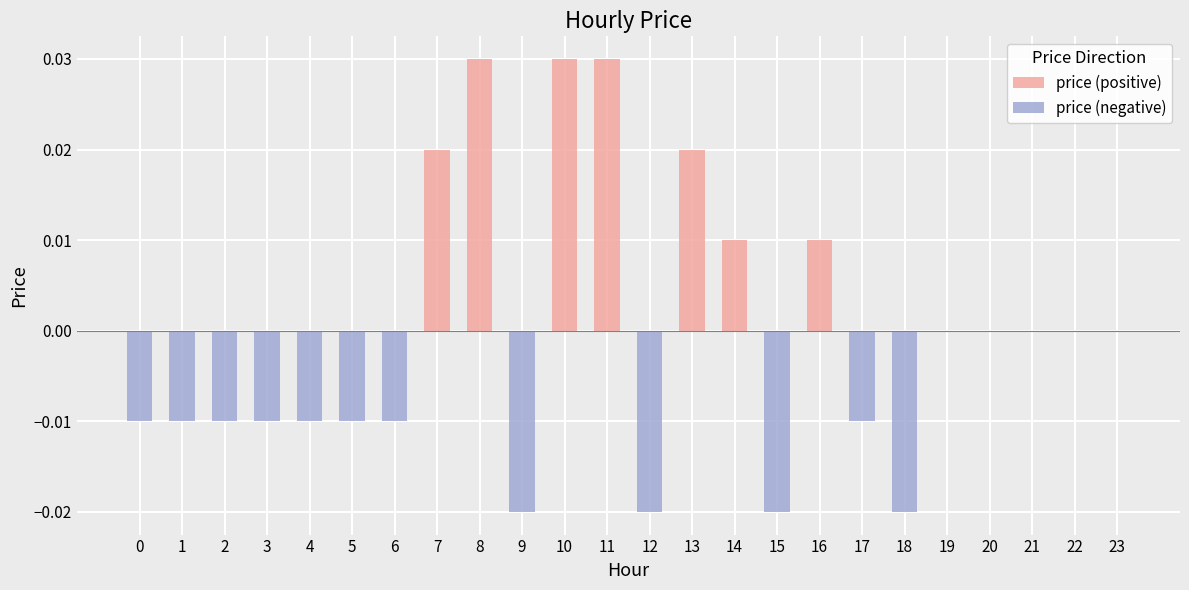

How many data points does each series have?

24